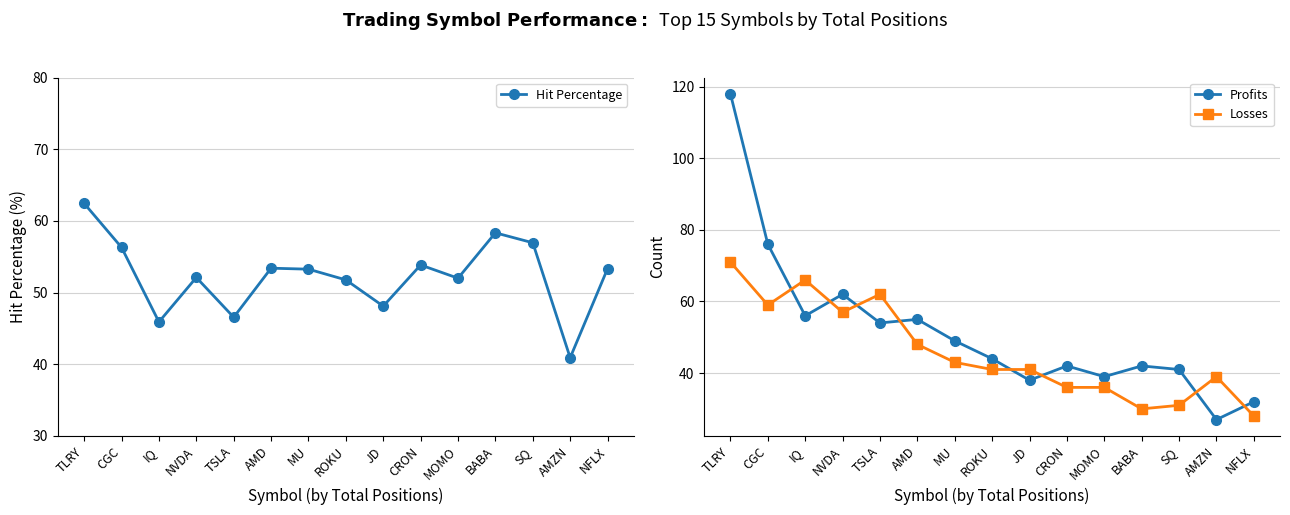

What are all the series names shown in the legend?

Hit Percentage, Profits, Losses